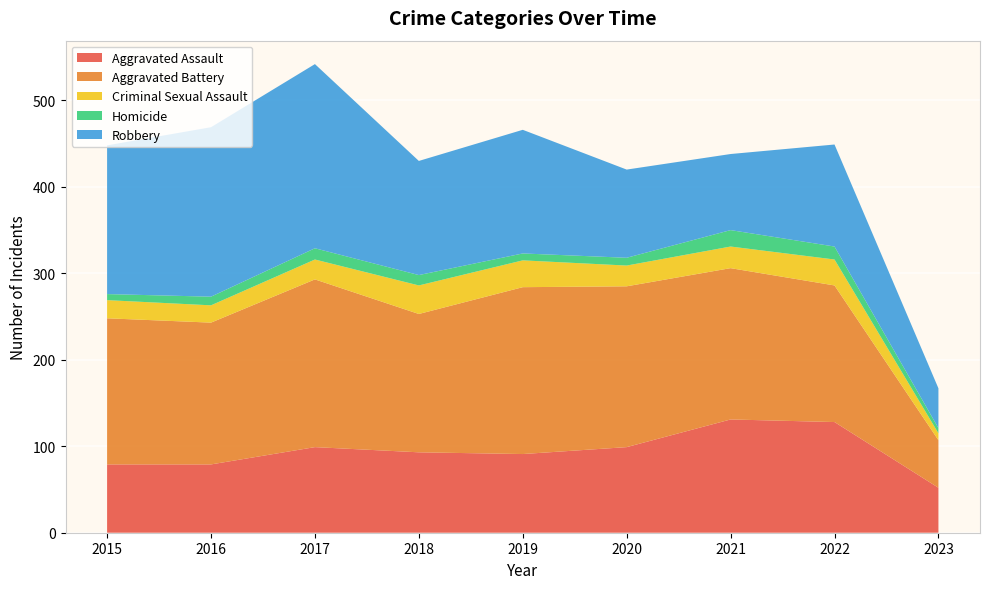

Reading left to right, list all the values displayed in this chart.

Aggravated Assault: 79	79	99	93	91	99	131	128	52
Aggravated Battery: 169	164	194	160	193	186	175	158	55
Criminal Sexual Assault: 21	20	23	33	31	24	25	30	8
Homicide: 7	10	13	12	8	9	19	15	6
Robbery: 172	196	213	132	143	102	88	118	46